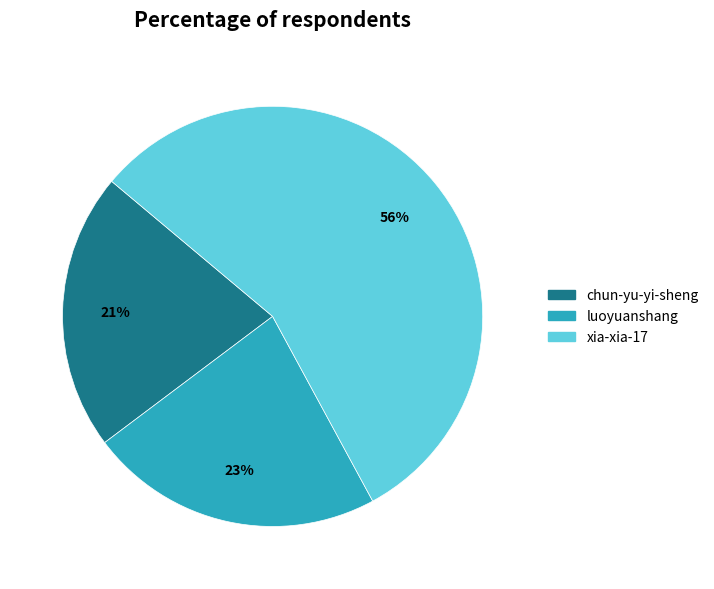

Is xia-xia-17 the majority of the pie?

Yes